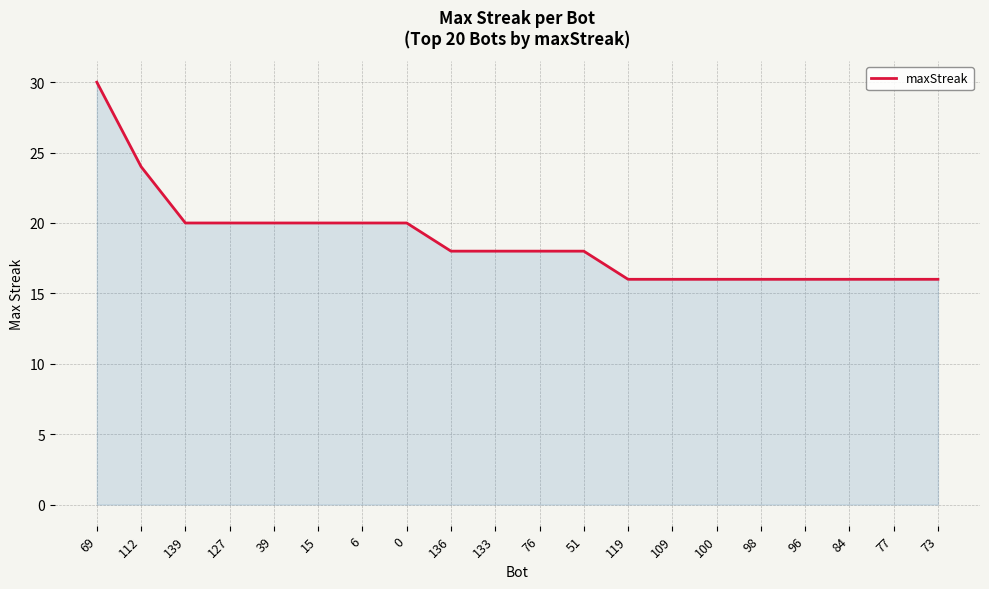

Reading right to left, transcribe all the data shown in this chart.

16	16	16	16	16	16	16	16	18	18	18	18	20	20	20	20	20	20	24	30